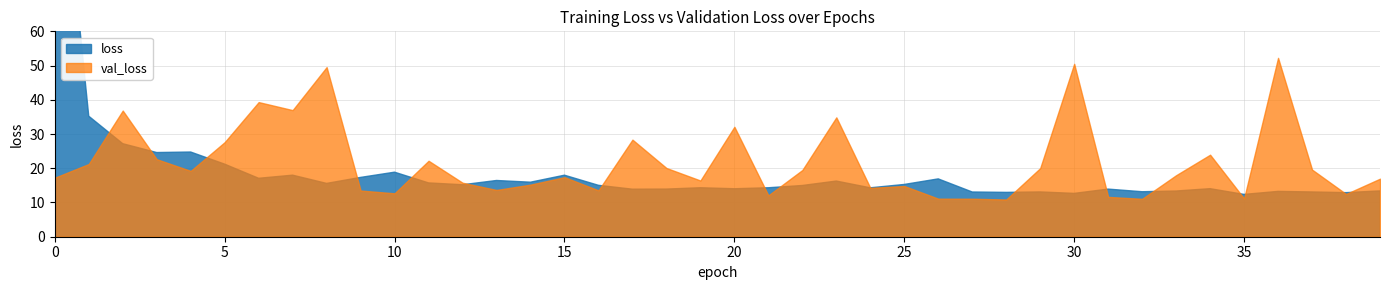

What value does the val_loss series have at 13?

13.7